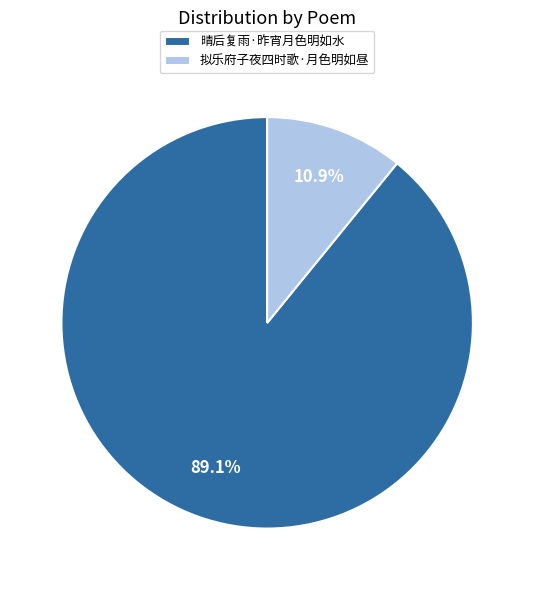

What percentage is NOT represented by 晴后复雨·昨宵月色明如水?

10.9%